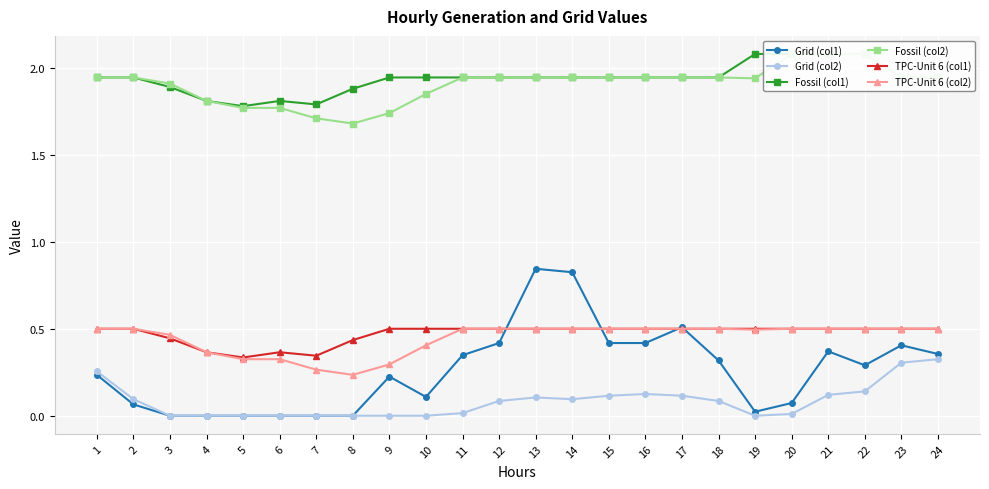

What is the total value across all series at 15?

5.4